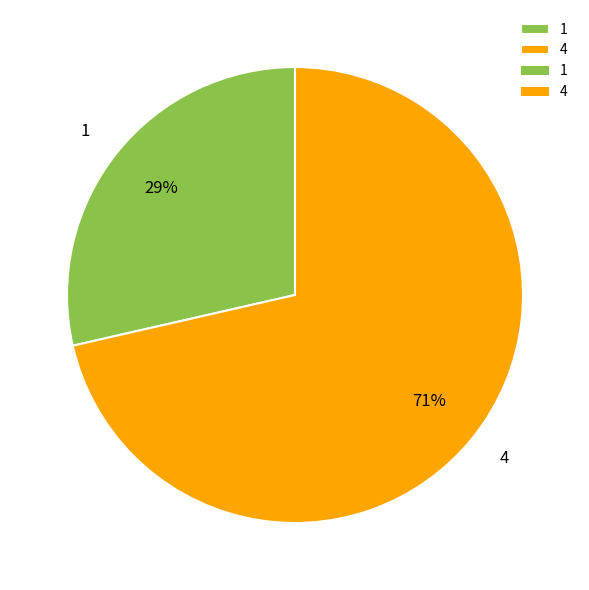

What is the largest slice in the pie chart?

4